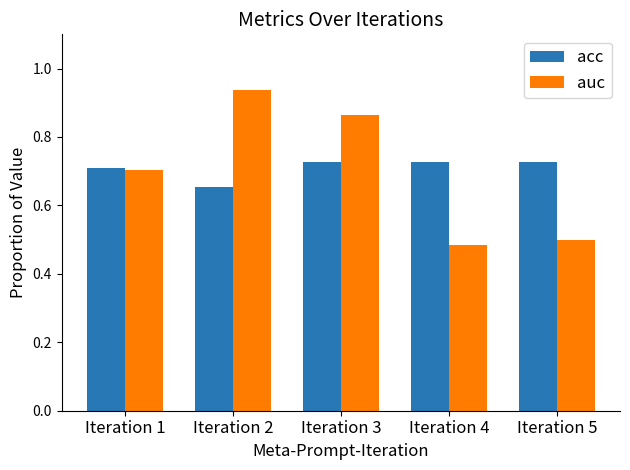

At Iteration 5, list the series in order from largest to smallest.

acc, auc